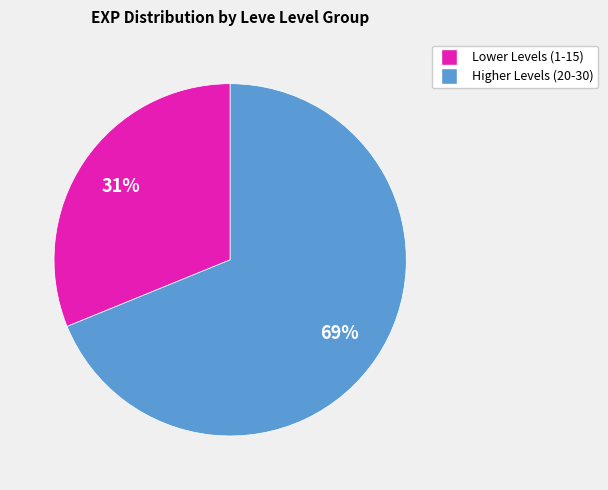

To the nearest percent, what is the difference between the largest and smallest slice percentages?

38%